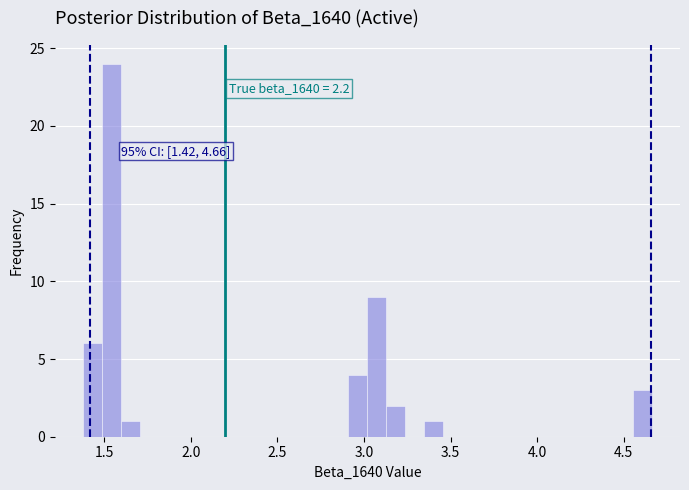

Read against the x-axis, roughly where is the centre of the tallest bar?

1.55